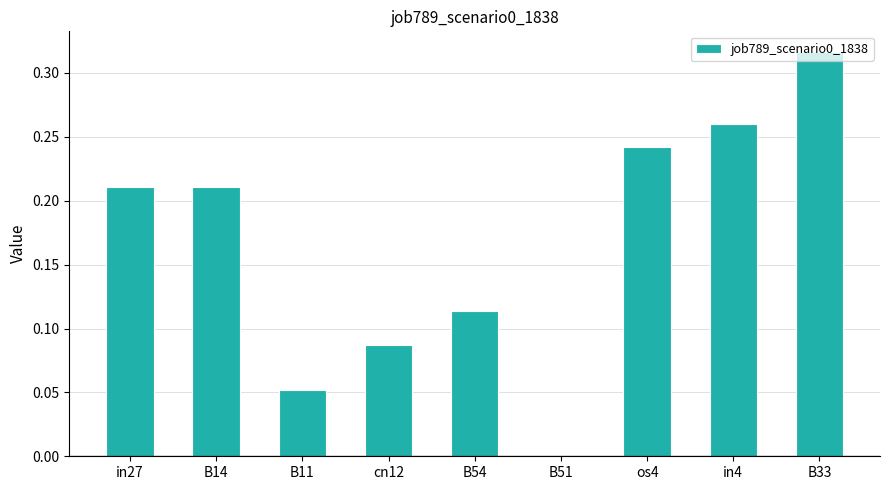

How many values exceed 0?

8